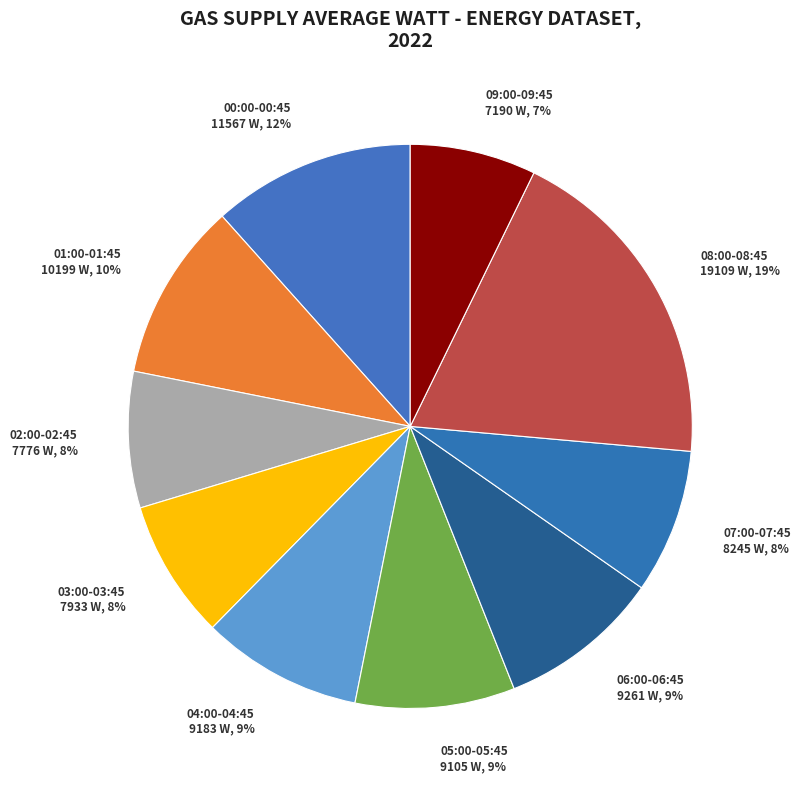

Is the sum of 09:00-09:45 and 02:00-02:45 greater than half?

No